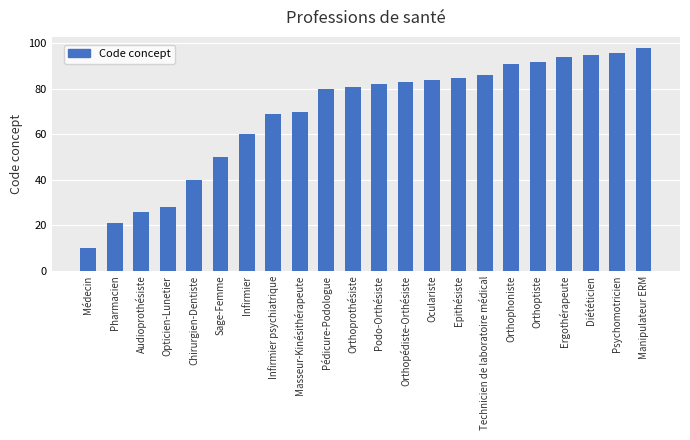

Reading left to right, extract all data points from this chart.

10	21	26	28	40	50	60	69	70	80	81	82	83	84	85	86	91	92	94	95	96	98